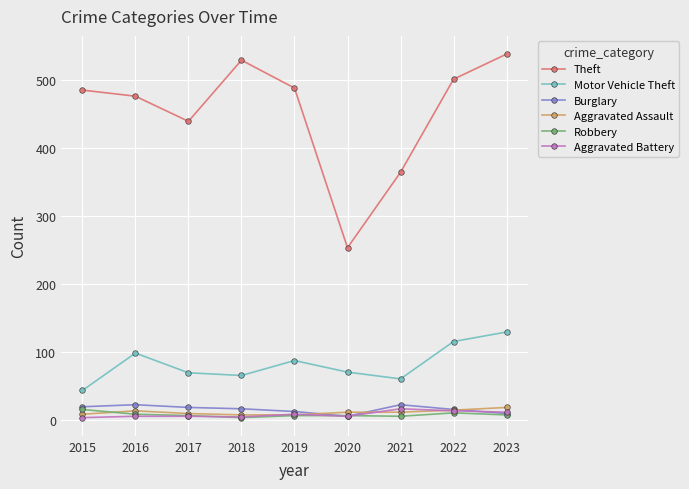

What is the value of the Aggravated Assault point at the 8th from the left?

14